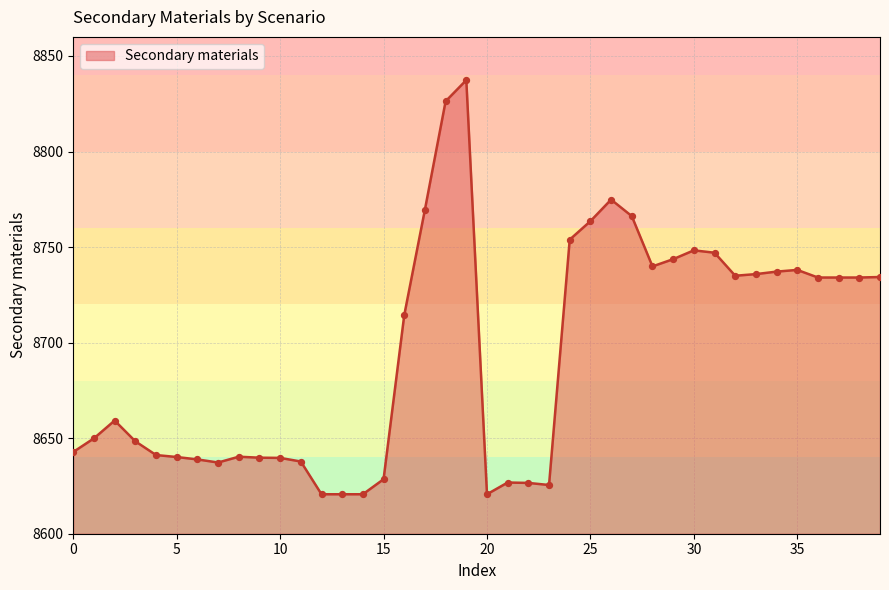

What is the maximum value shown in the chart?

8837.4